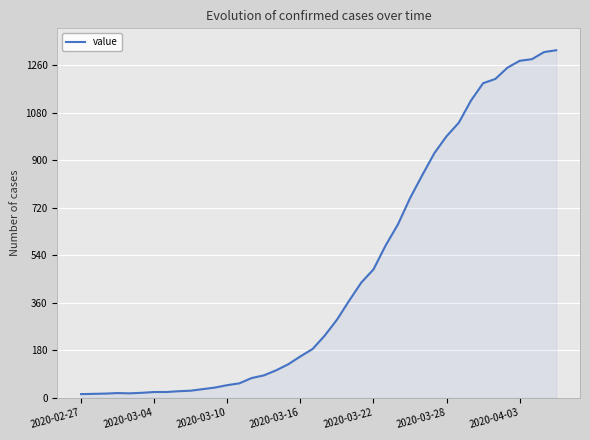

How many lines are shown in the chart?

1